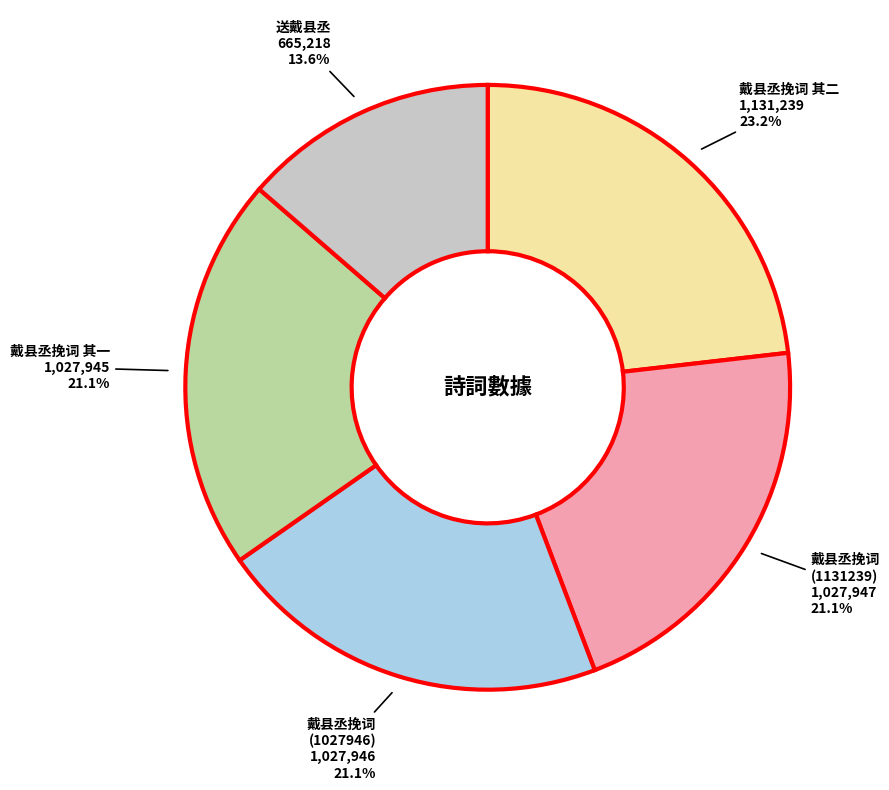

Is there any slice that represents more than half of the pie?

No